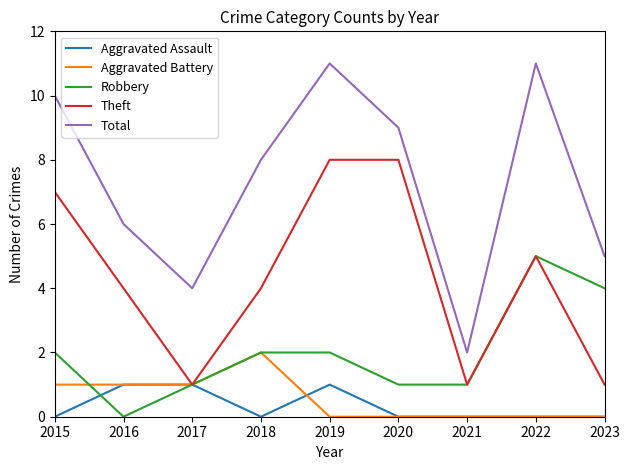

How many lines are shown in the chart?

5